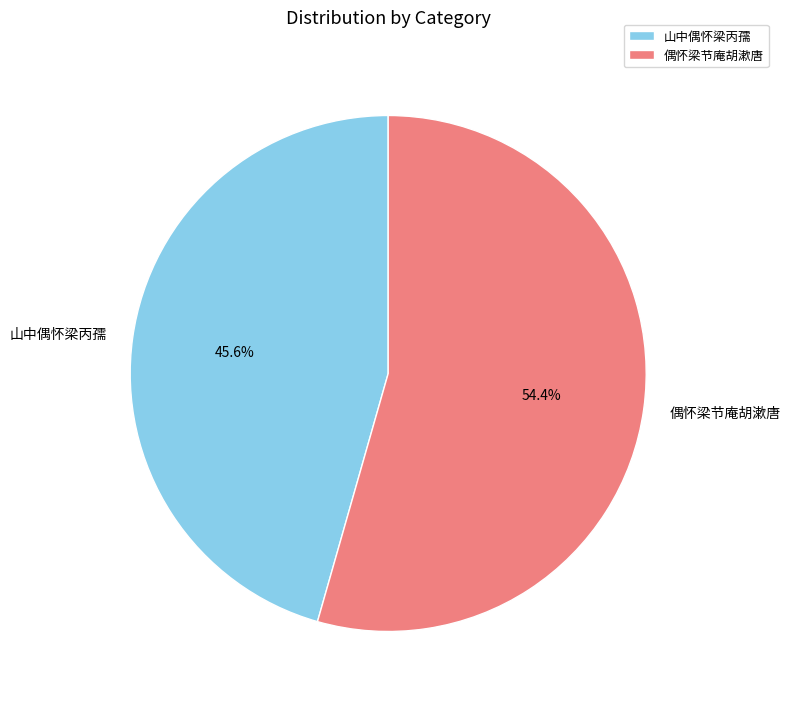

To the nearest percent, what is the difference between the 山中偶怀梁丙孺 and 偶怀梁节庵胡漱唐 slice percentages?

9%